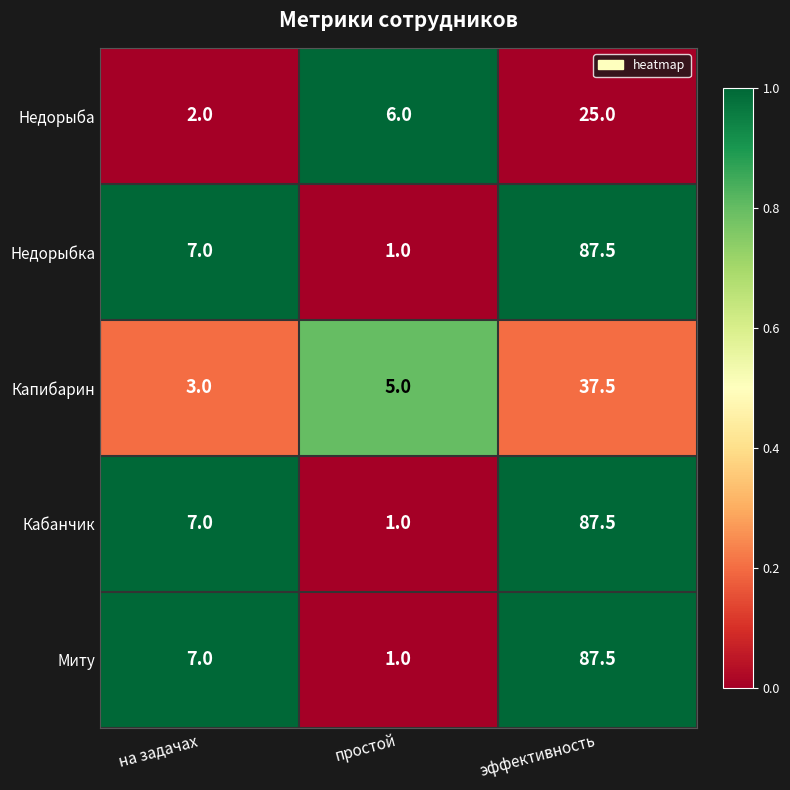

Count the Недорыба values in the range 2 to 25.

3